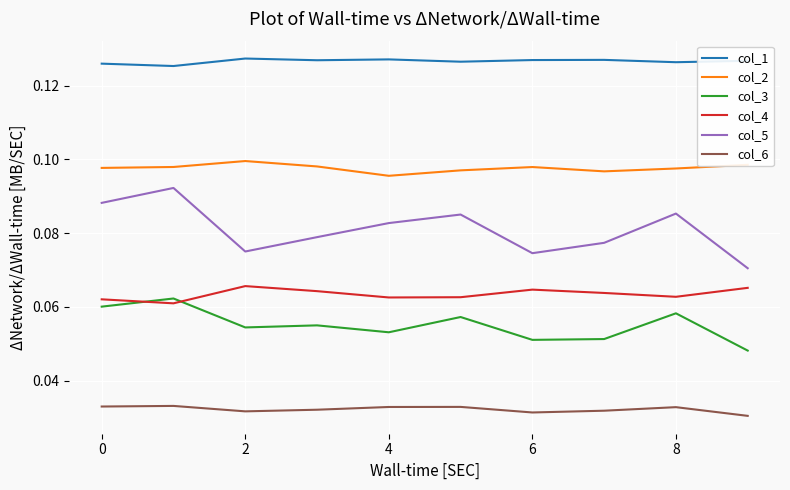

True or false: col_1 and col_2 intersect in this chart.

False